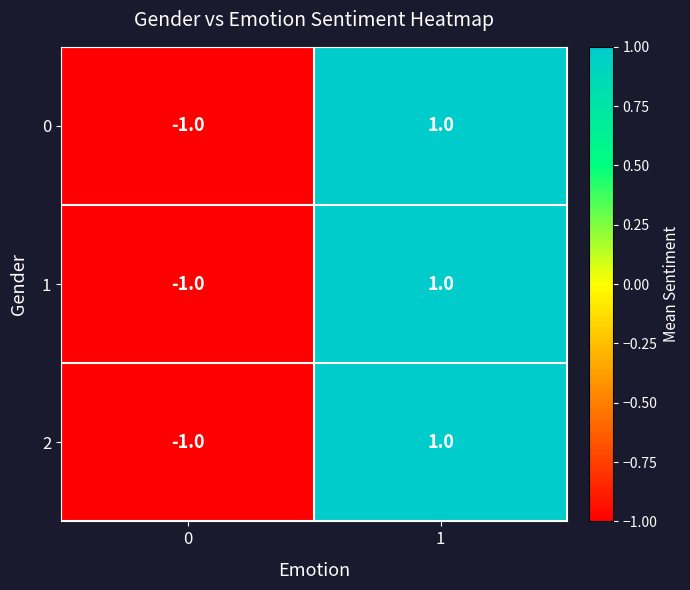

Is it true that 1 equals -2 at 0?

False